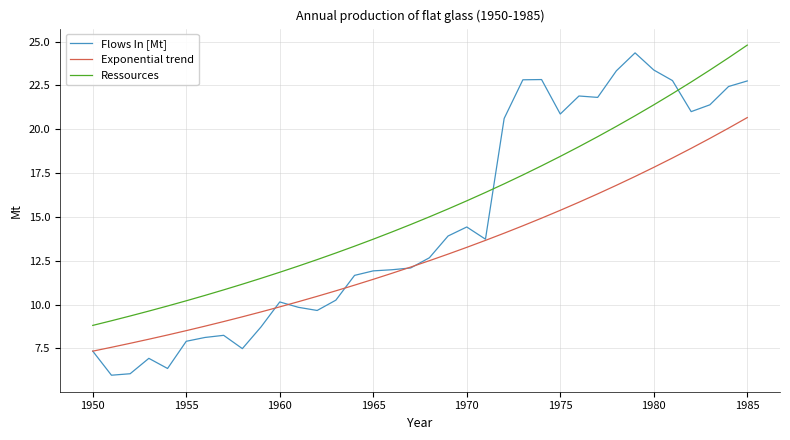

What is the highest value of the Ressources series?

24.8